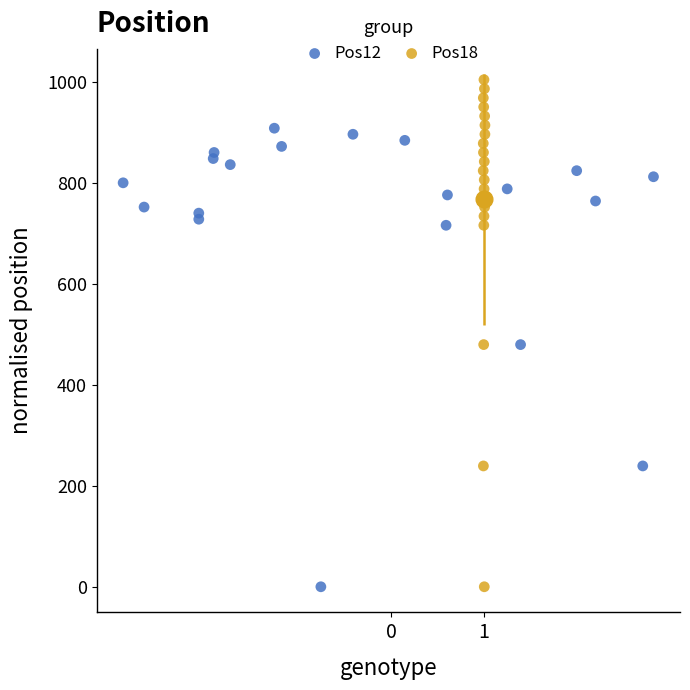

Which series has the largest Y range (max minus min)?

Pos18